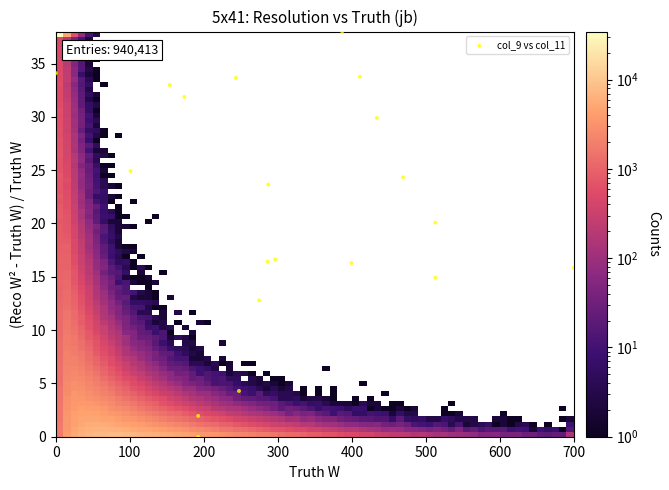

What is the range of Y values (max minus min)?

38.0